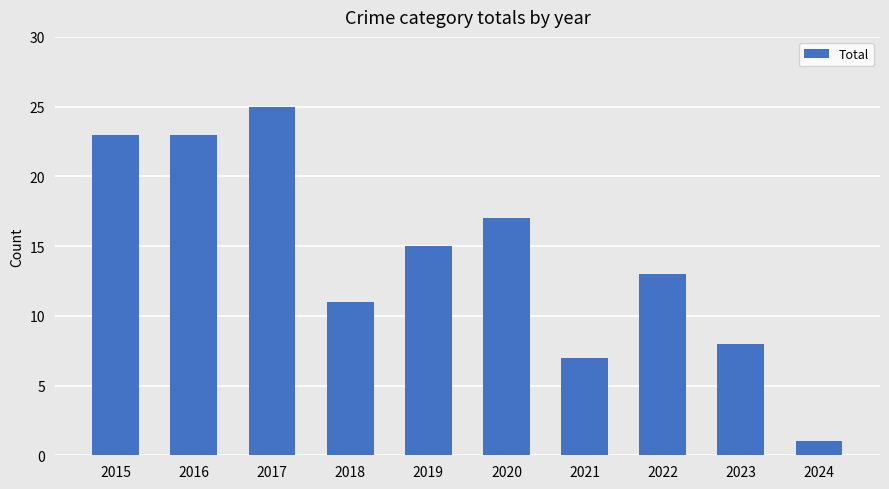

What is the sum of all values?

143